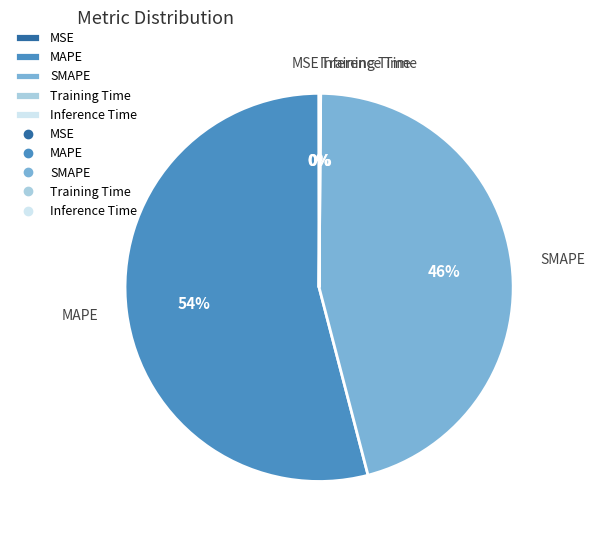

To the nearest percent, what is the combined percentage of MAPE and SMAPE?

100%